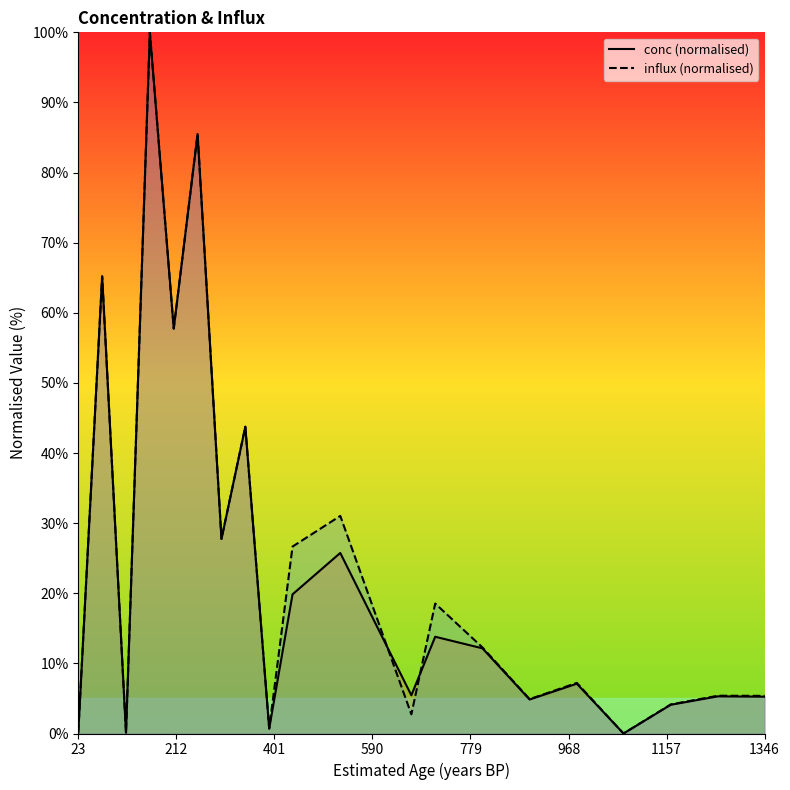

Which series has the widest spread of values?

conc